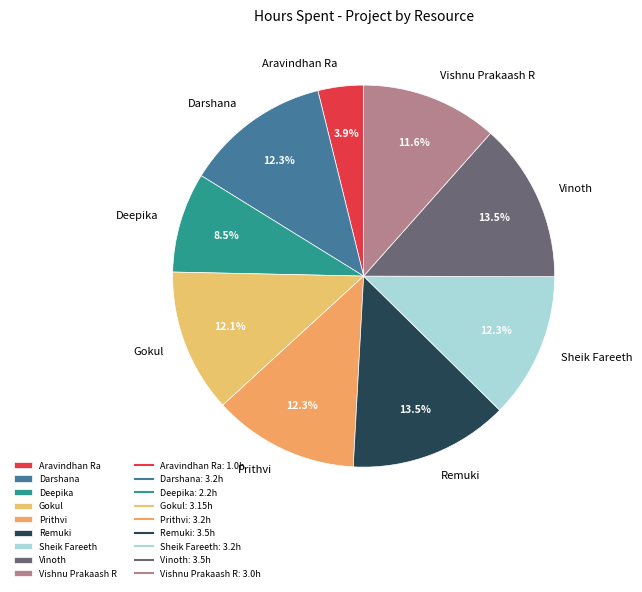

Which has a higher value, Vishnu Prakaash R or Vinoth?

Vinoth